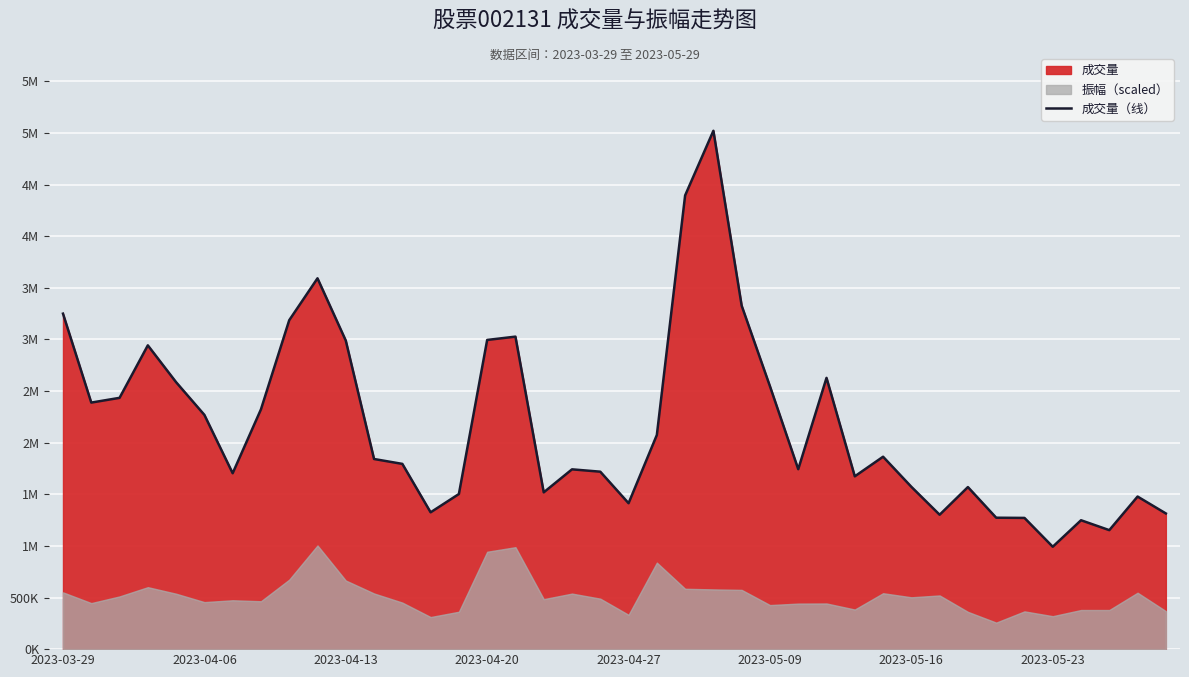

Reading left to right, list all the values displayed in this chart.

3249834	2388291	2434104	2942655	2585774	2269127	1703885	2322541	3186073	3592035	2989182	1841722	1794492	1325331	1502516	2995018	3027136	1518704	1741641	1718913	1413463	2074272	4394842	5021232	3326665	2546379	1742924	2627744	1673961	1863814	1572347	1301923	1569791	1273034	1271074	991884	1248490	1152650	1477926	1314267